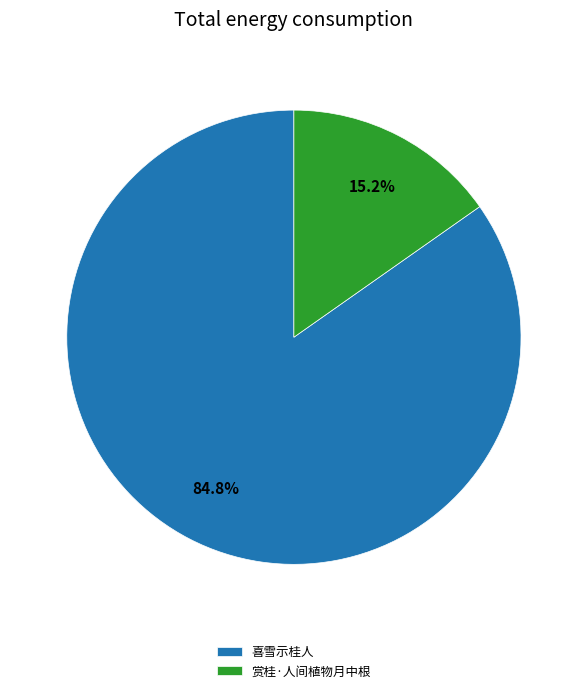

To the nearest percent, what portion does 喜雪示桂人 represent?

85%